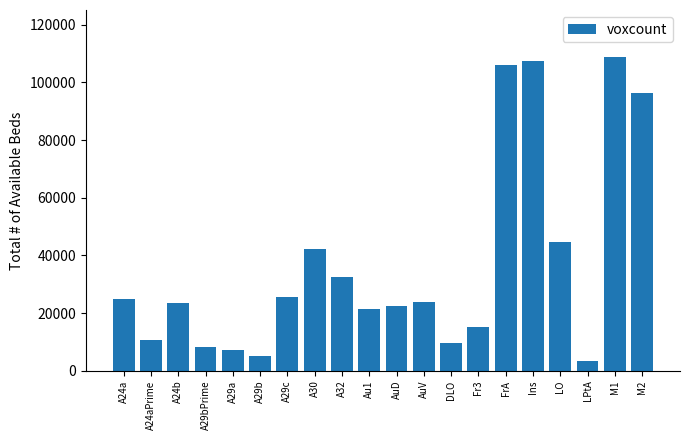

What is the average value?

36947